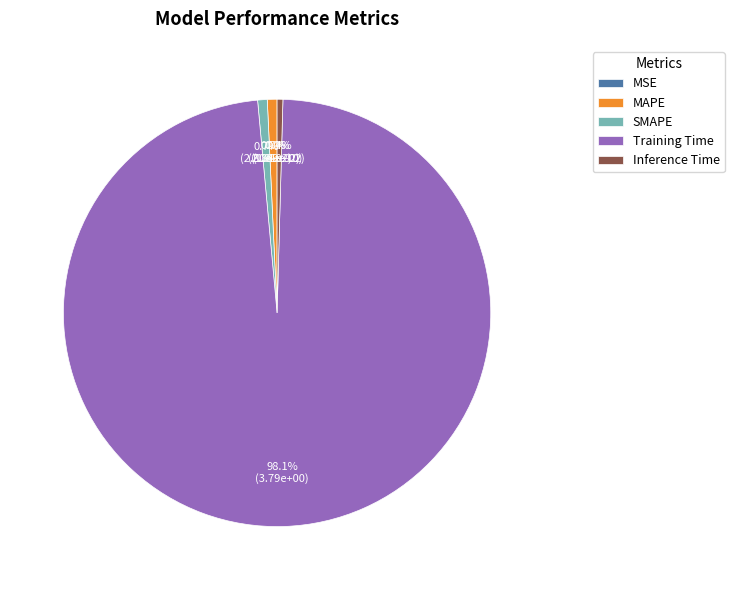

What portion of the pie excludes SMAPE?

99.3%